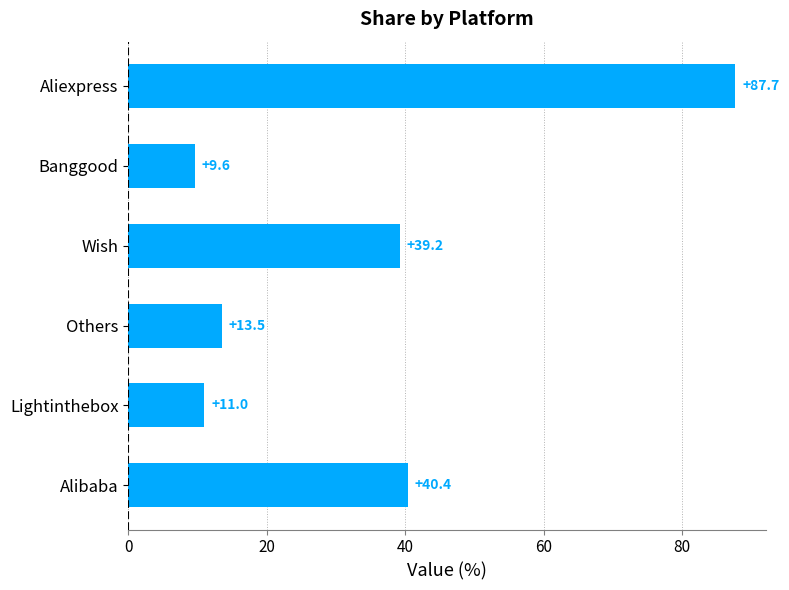

What is the smallest value displayed?

9.6